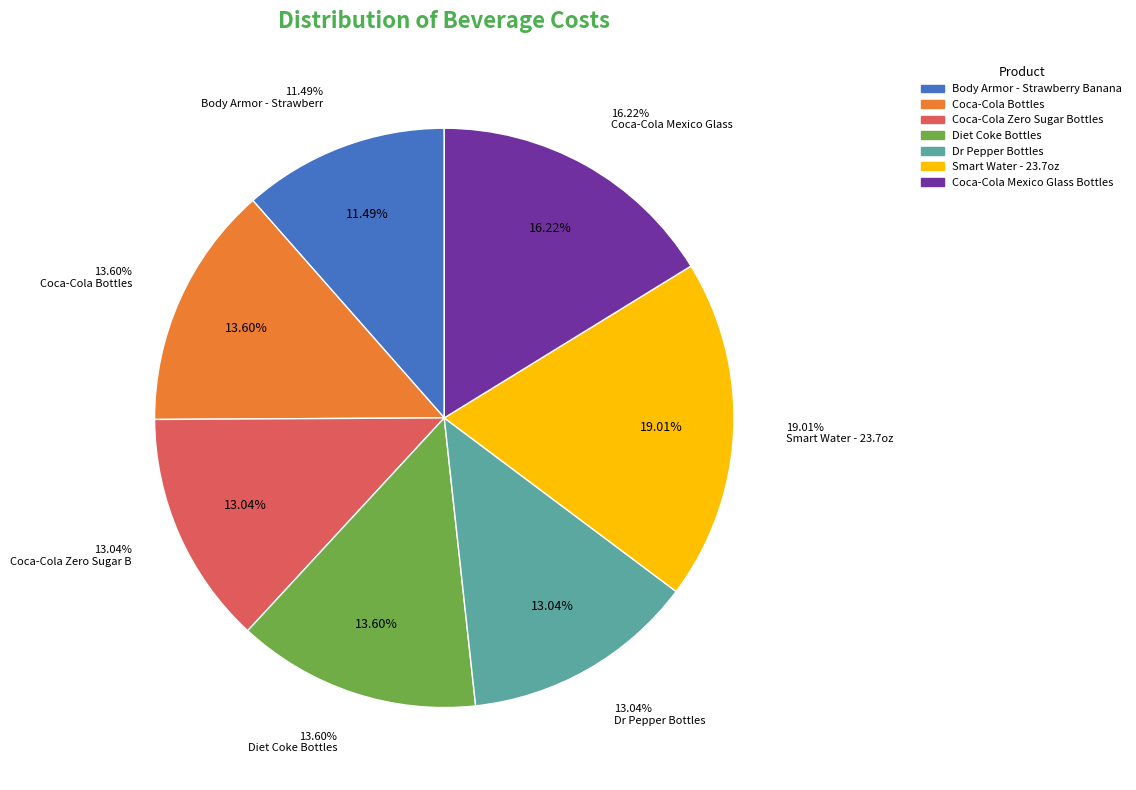

Between Smart Water - 23.7oz and Coca-Cola Mexico Glass Bottles, which is larger?

Smart Water - 23.7oz